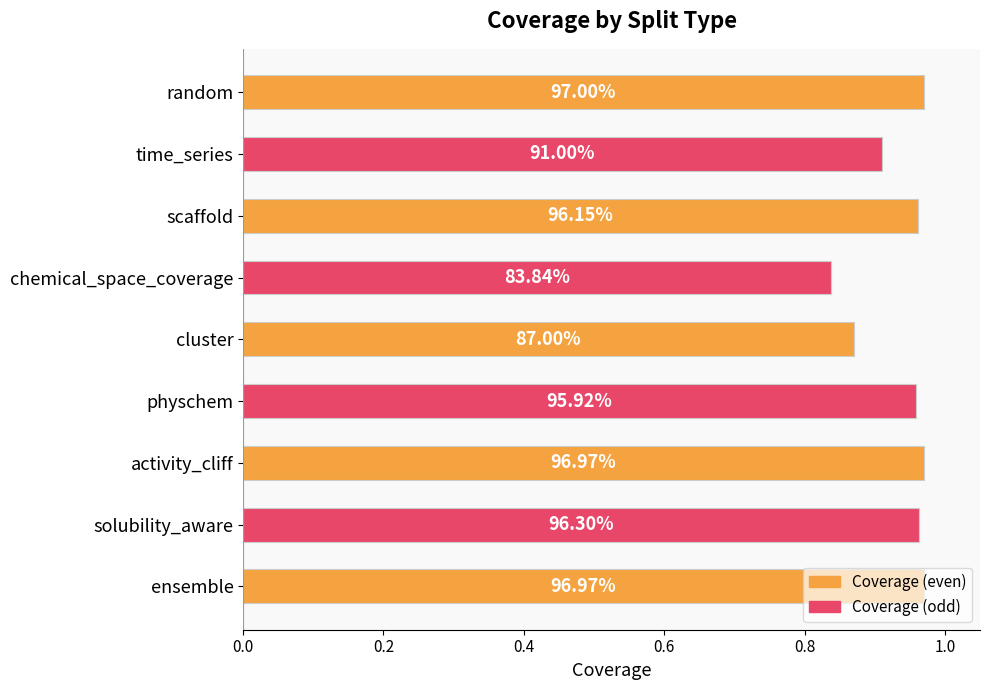

Count the values in the range 0 to 1.

9